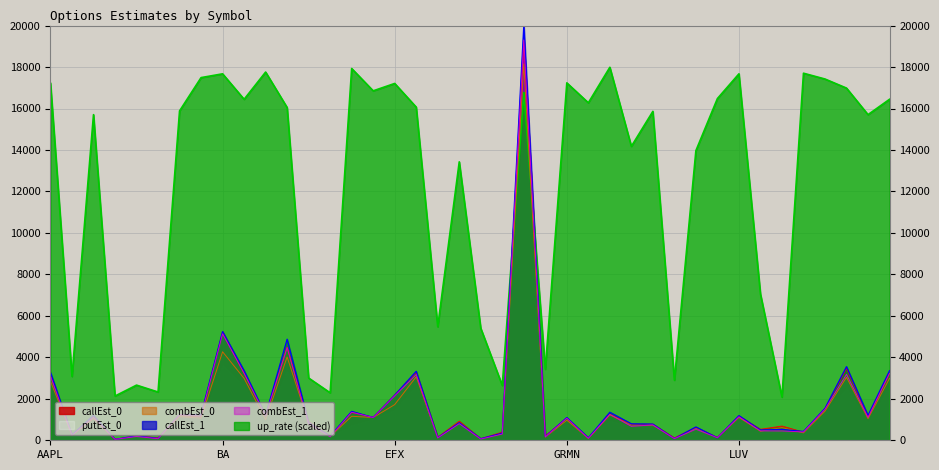

What is the greatest value displayed?

20000.0